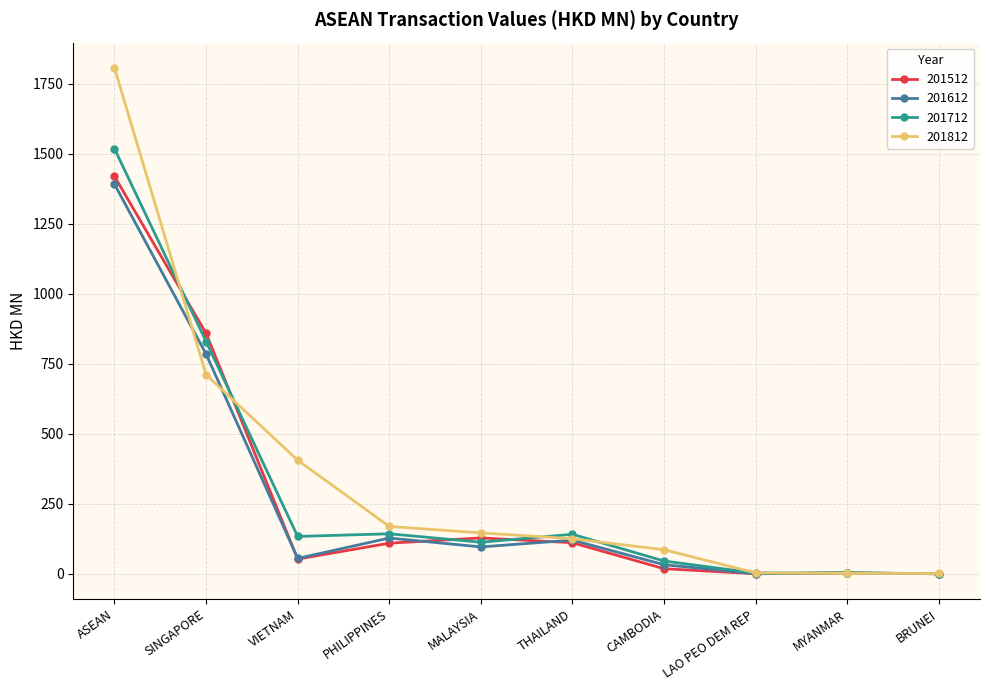

Does the chart have visible grid lines?

Yes